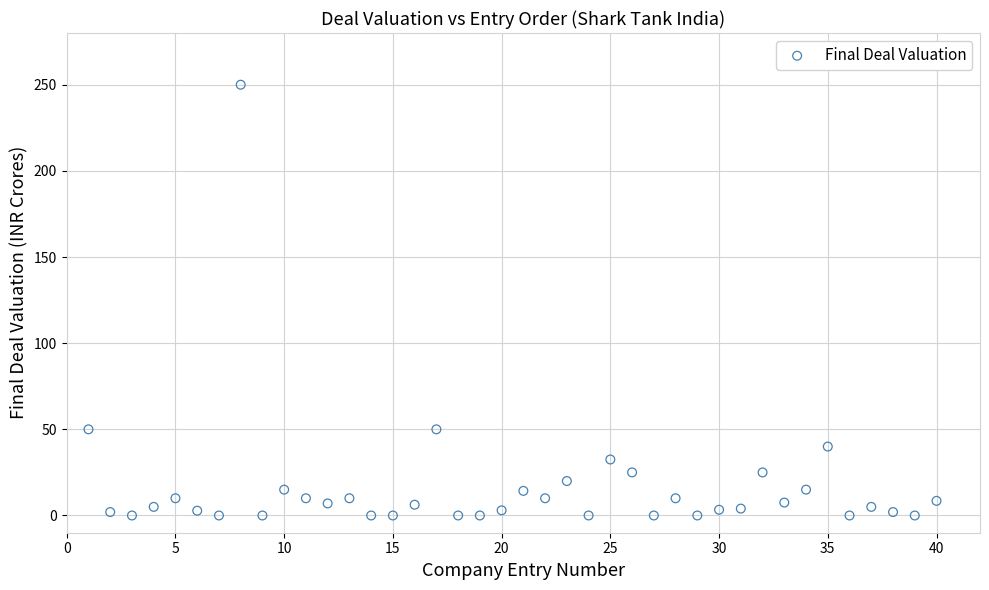

What is the range of Y values (max minus min)?

250.0